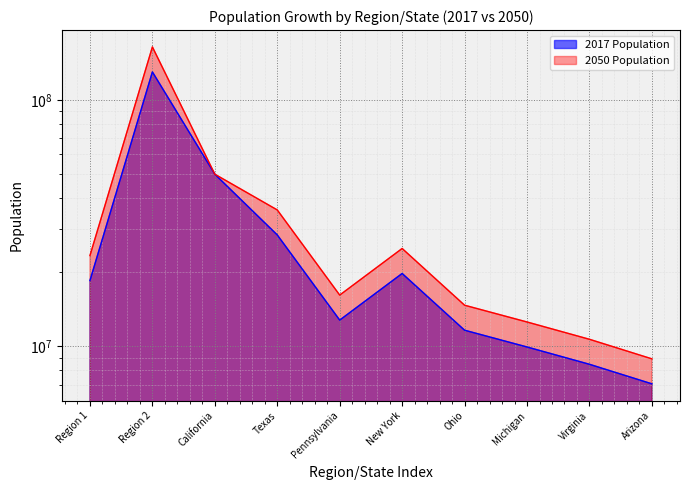

At how many categories does at least one series exceed 79355995?

1